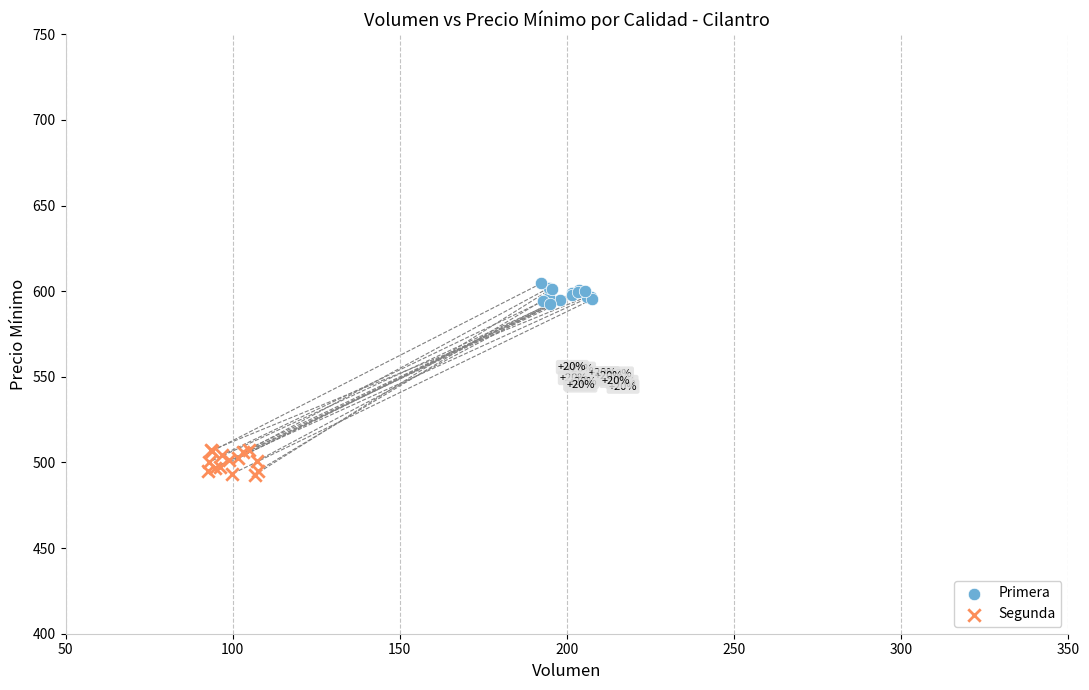

Which series contains the highest Y value?

Primera